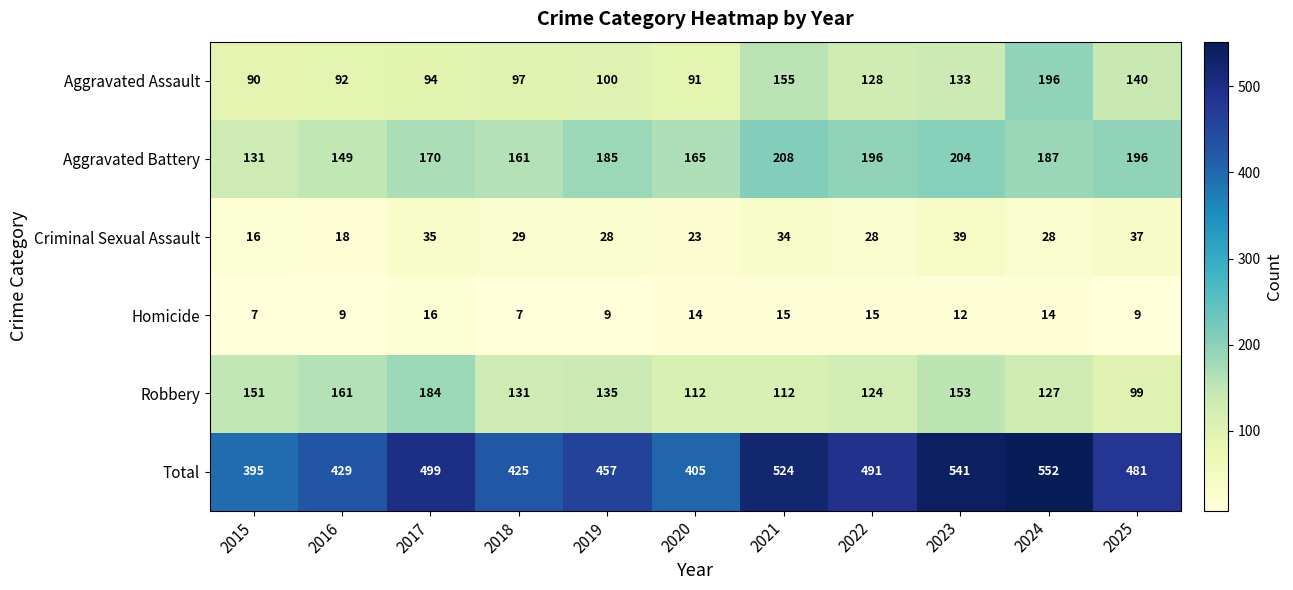

The Homicide series shows 16 at 2019. True or false?

False